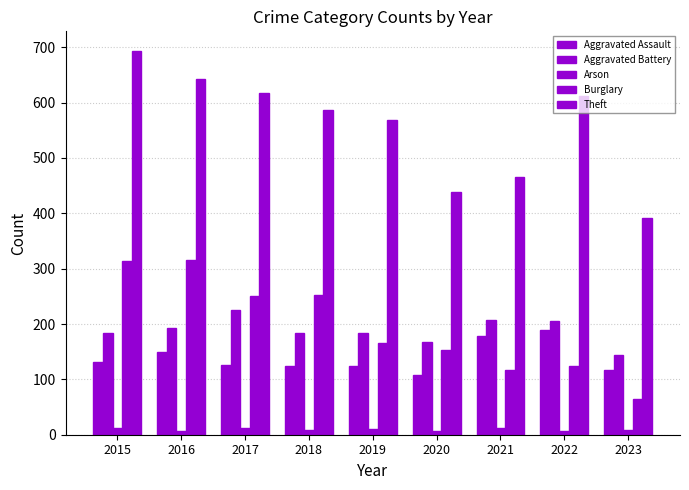

True or false: Burglary has a value of 117 at 2021.

True